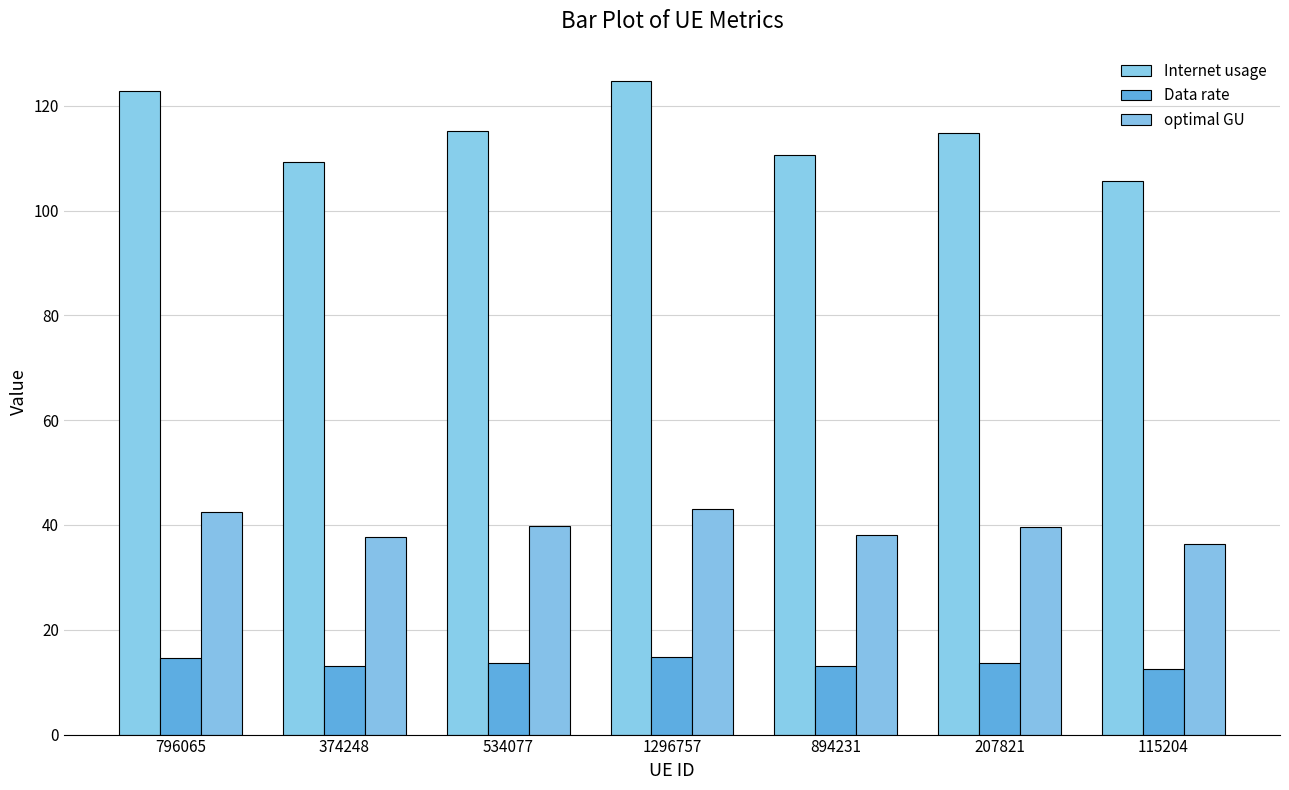

Count the number of data series in this chart.

3